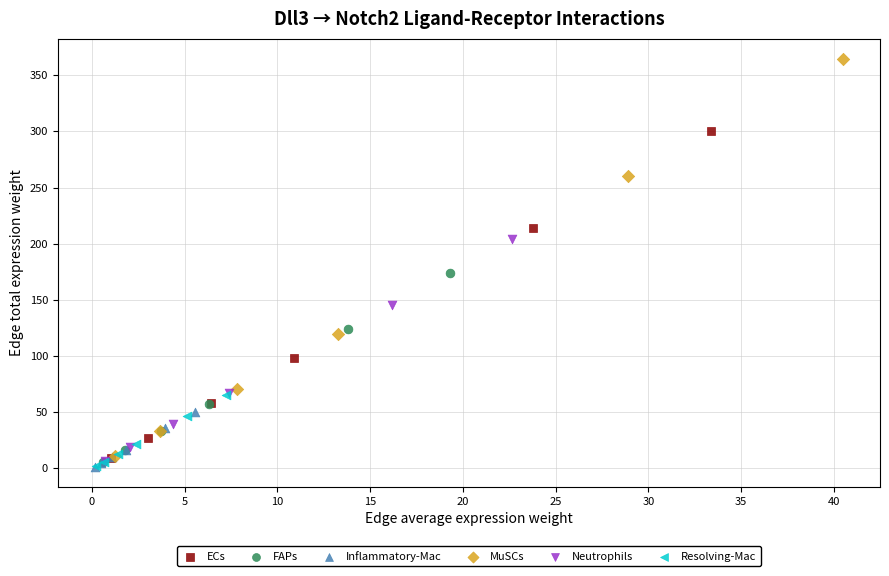

Which series has the widest spread of Y values?

MuSCs